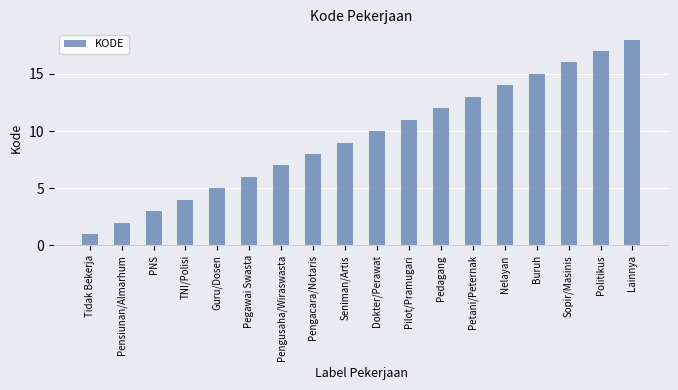

What is the difference between the maximum and minimum values?

17